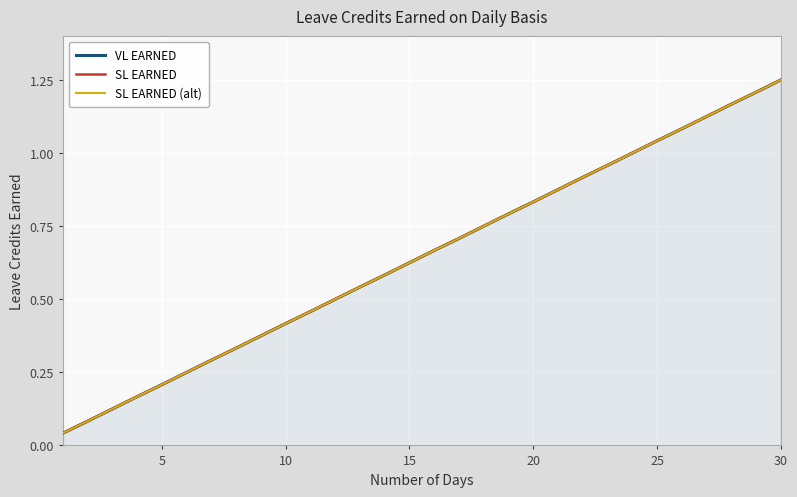

What is the value of the SL EARNED (alt) point at the 9th from the left?

0.4